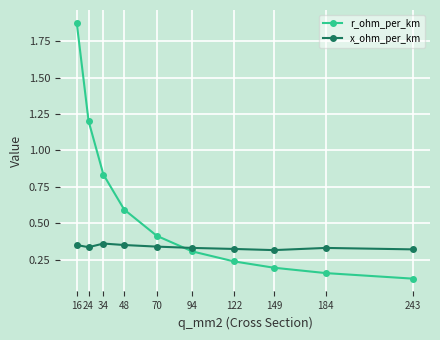

Is it true that r_ohm_per_km equals 0.1 at 149?

False